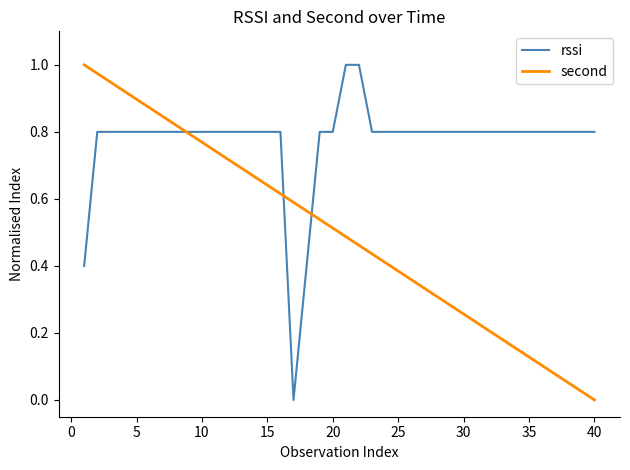

True or false: second has more than 2 points higher than both neighbors.

False